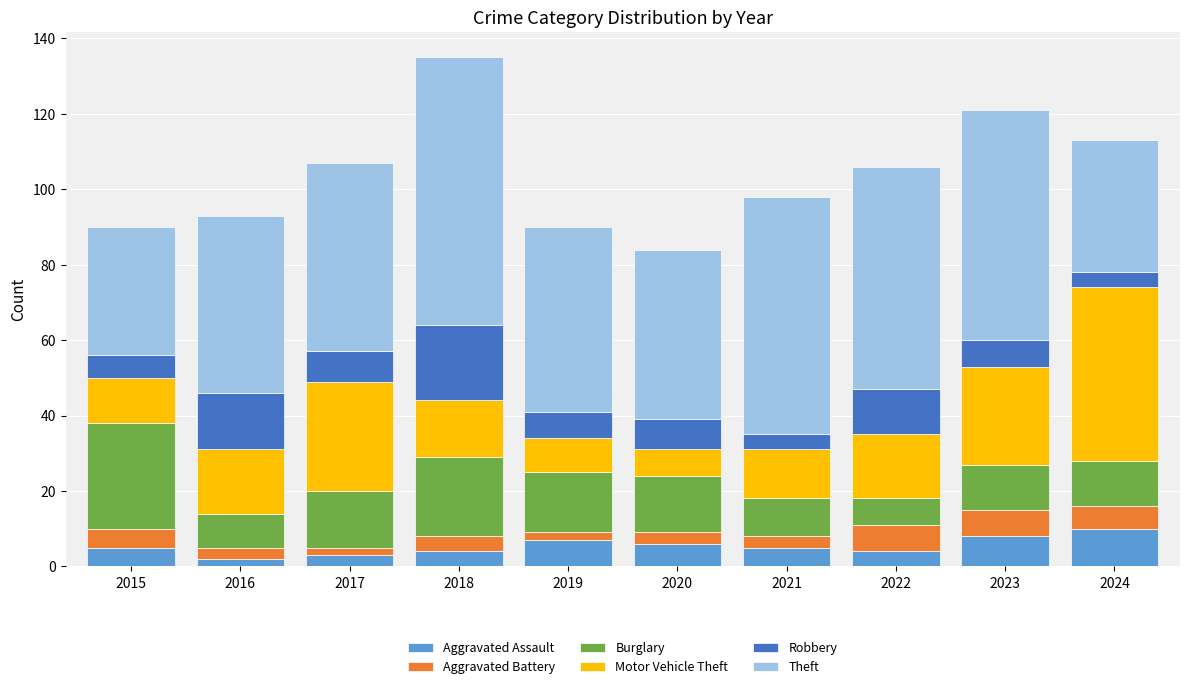

What is the maximum value for Aggravated Assault?

10